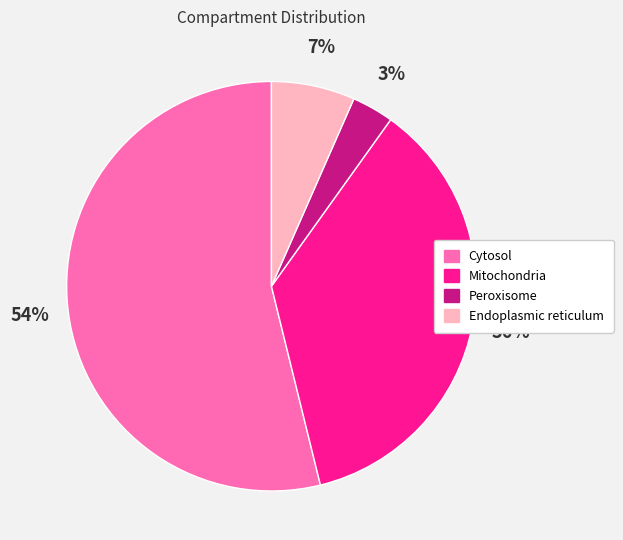

Combined, do Cytosol and Endoplasmic reticulum account for over 50%?

Yes